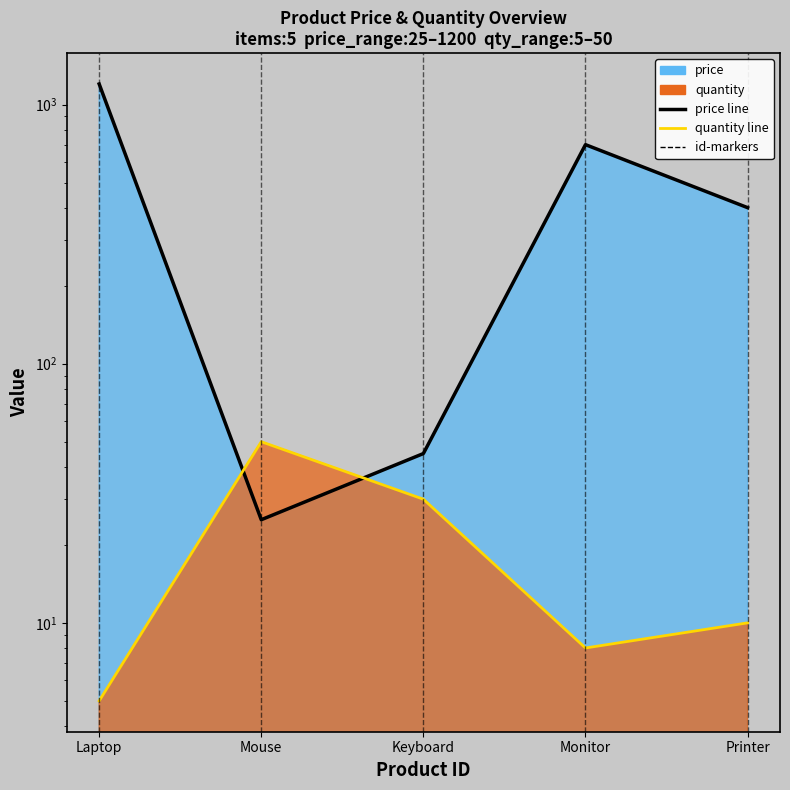

True or false: price and quantity cross at least once.

True